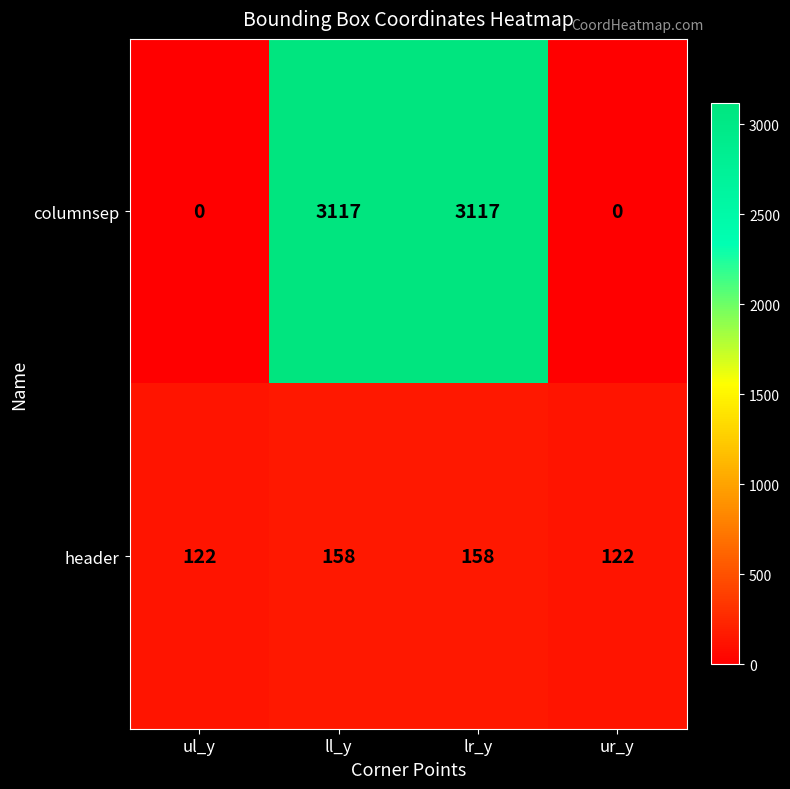

What is the maximum value shown in the chart?

3117